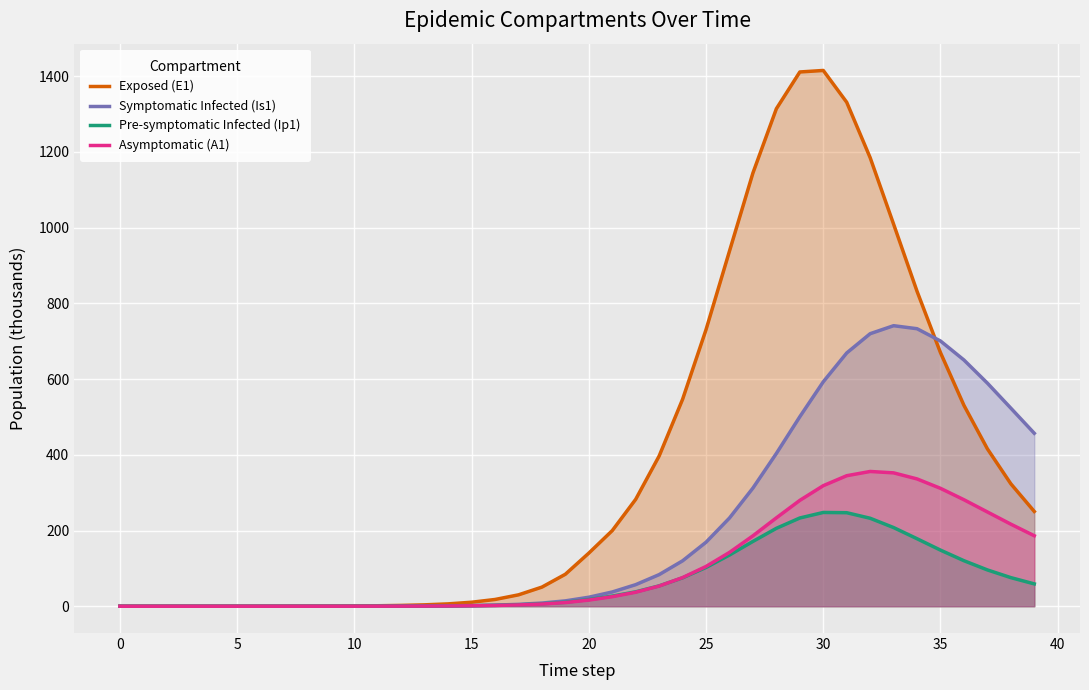

What is the difference between the highest and lowest values at 30?

1167.7